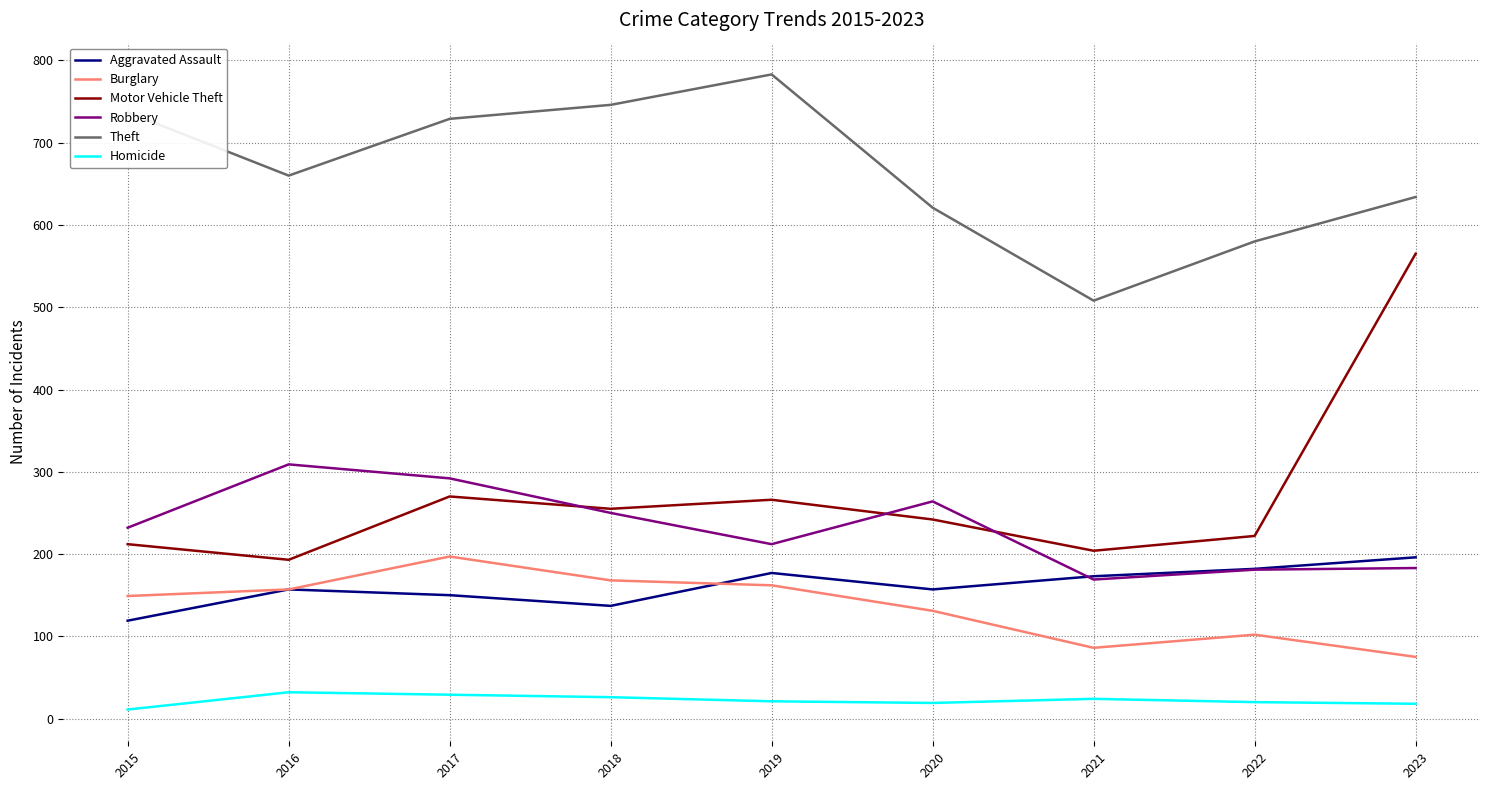

The Theft series shows 660 at 2016. True or false?

True